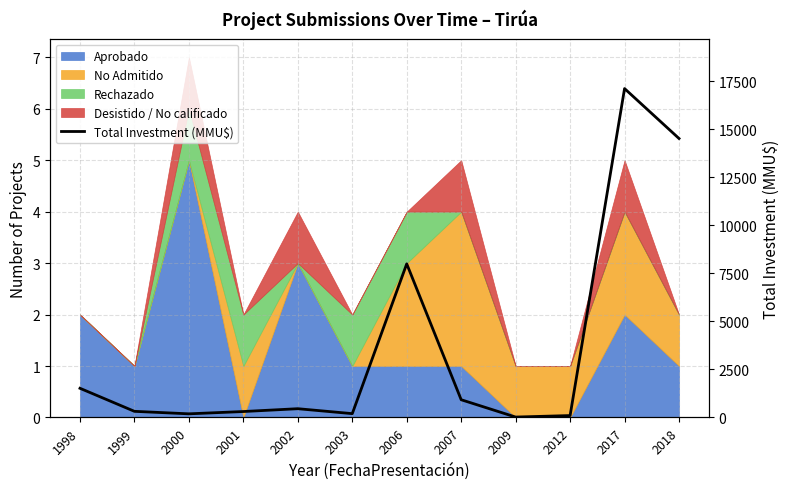

What is the minimum value shown in the chart?

22